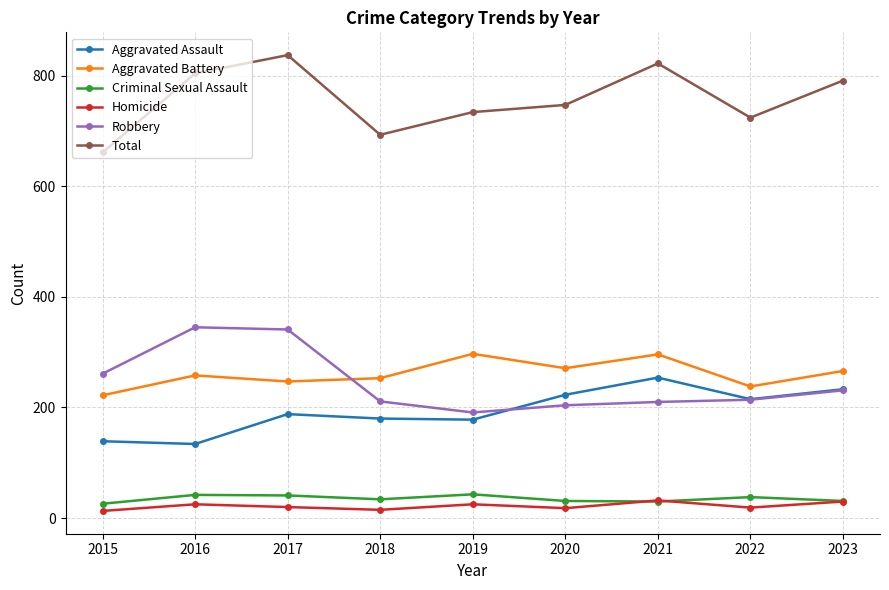

What is the value of the Criminal Sexual Assault point at the 1st from the left?

26